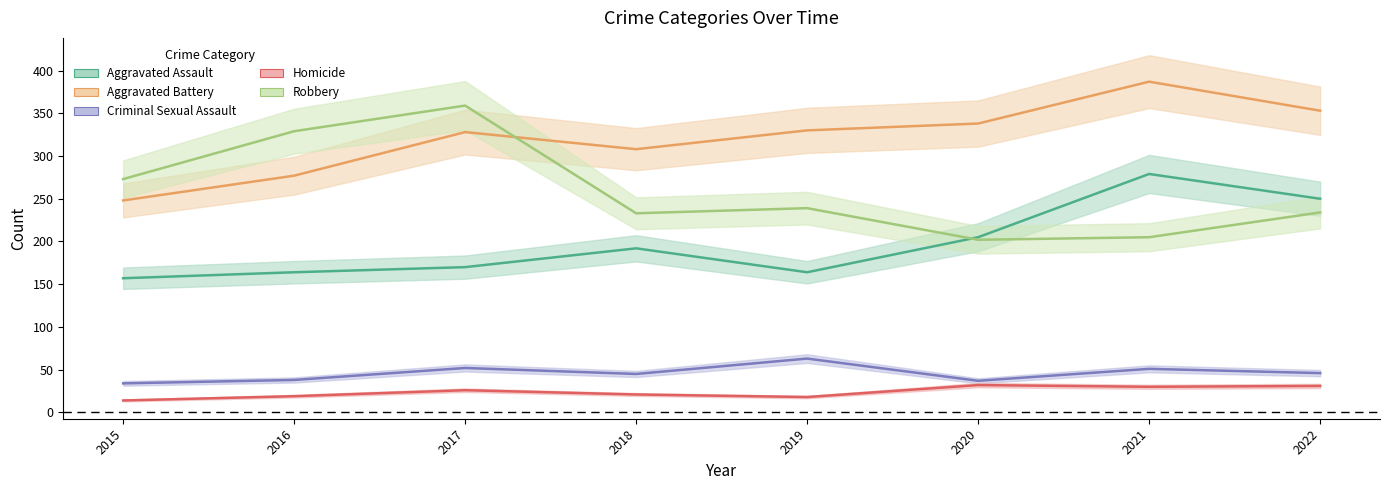

Reading right to left, transcribe all the data shown in this chart.

Aggravated Assault: 2022=250	2021=279	2020=205	2019=164	2018=192	2017=170	2016=164	2015=157
Aggravated Battery: 2022=353	2021=387	2020=338	2019=330	2018=308	2017=328	2016=277	2015=248
Criminal Sexual Assault: 2022=46	2021=51	2020=37	2019=63	2018=45	2017=52	2016=38	2015=34
Homicide: 2022=31	2021=30	2020=32	2019=18	2018=21	2017=26	2016=19	2015=14
Robbery: 2022=234	2021=205	2020=202	2019=239	2018=233	2017=359	2016=329	2015=273